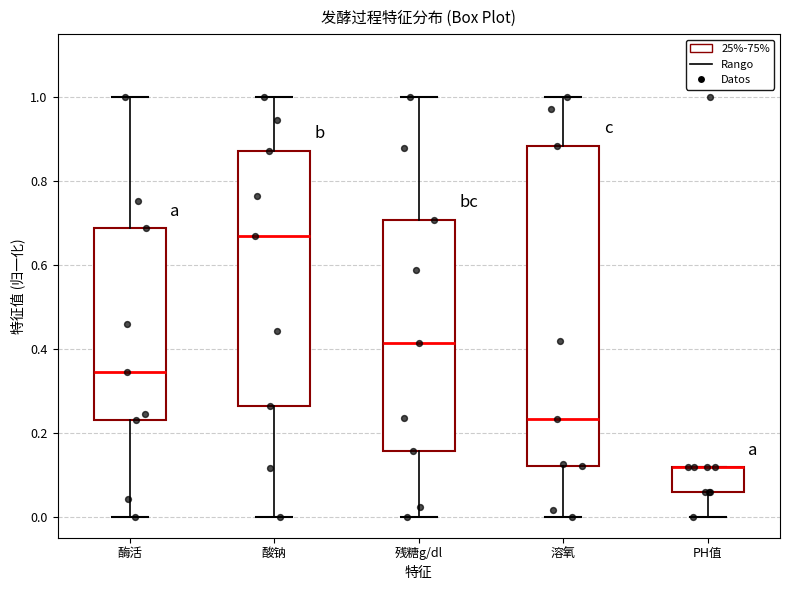

Reading left to right, transcribe this box plot: for each box, give where its median line is, the range the box spans, and where its two whiskers end, as read against the y-axis. The values are not printed on the chart, so give them approximately, as read against the axis.

酶活: median 0.34, box 0.24 to 0.68, whiskers 0.00 to 1.00
酸钠: median 0.66, box 0.26 to 0.88, whiskers 0.00 to 1.00
残糖g/dl: median 0.42, box 0.16 to 0.70, whiskers 0.00 to 1.00
溶氧: median 0.24, box 0.12 to 0.88, whiskers 0.00 to 1.00
PH值: median 0.12 (drawn on the box's upper edge), box 0.06 to 0.12, whiskers 0.00 to 0.12